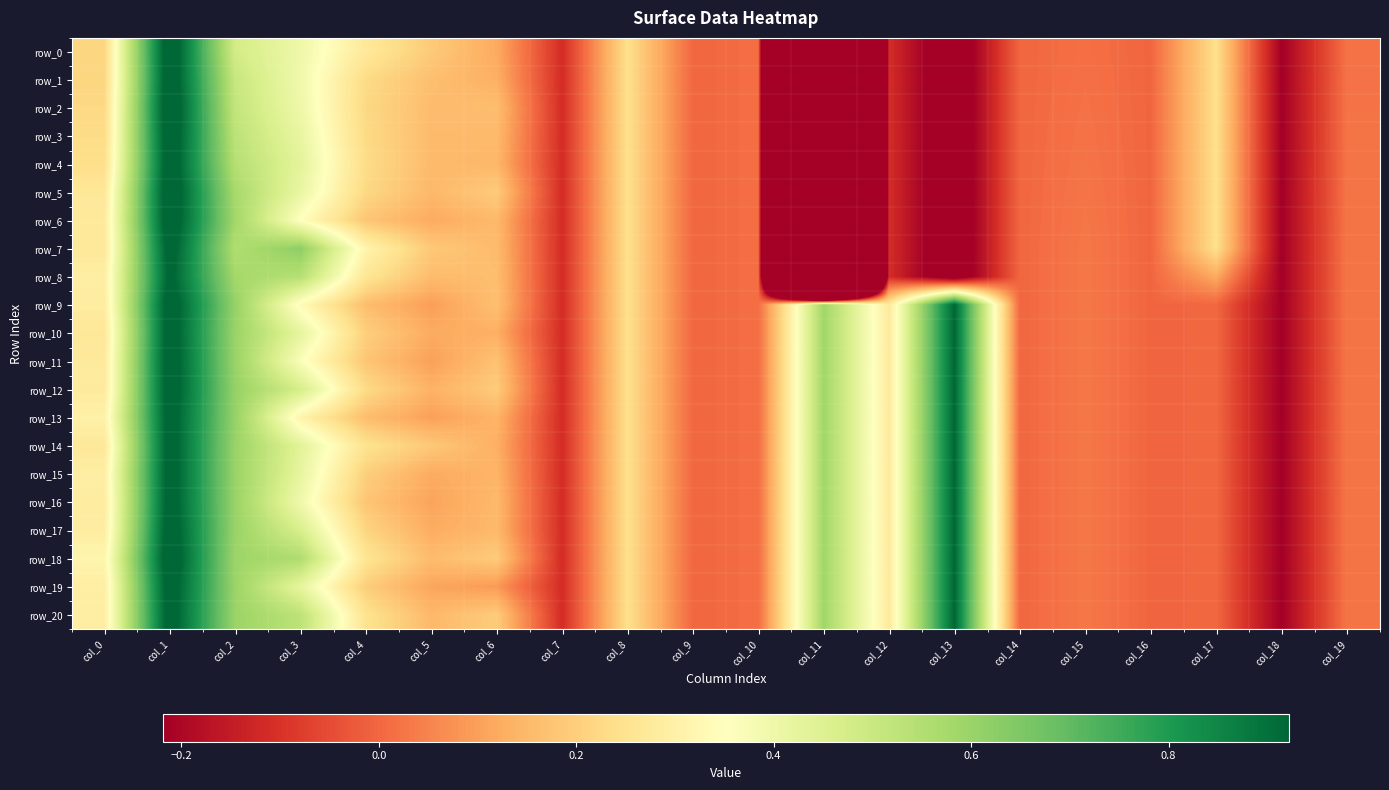

What is the greatest value displayed?

1.0